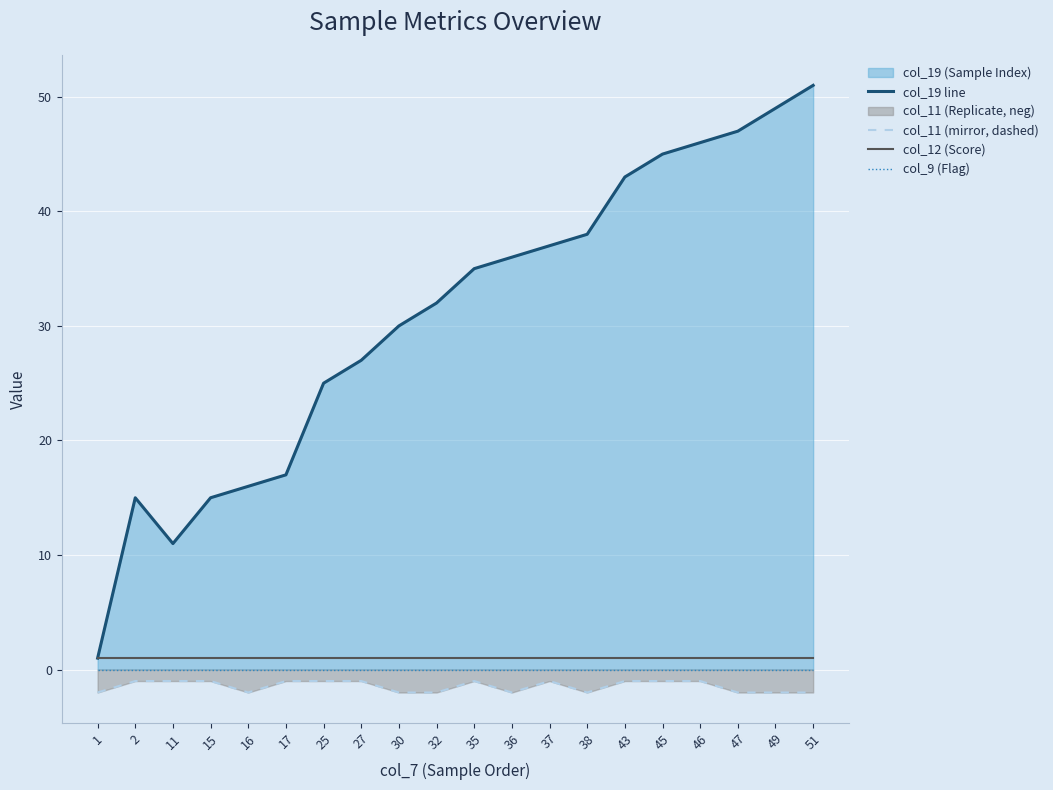

Which series changed the most between 15 and 25?

col_19 line